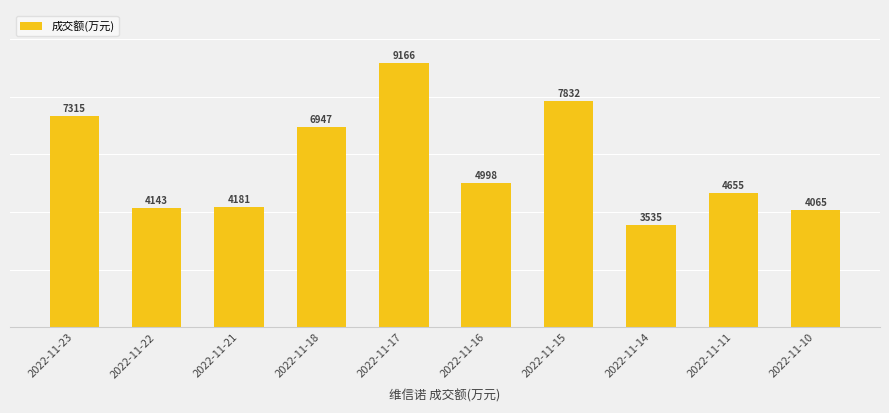

What is the approximate value at 2022-11-18, to the nearest 50?

6950